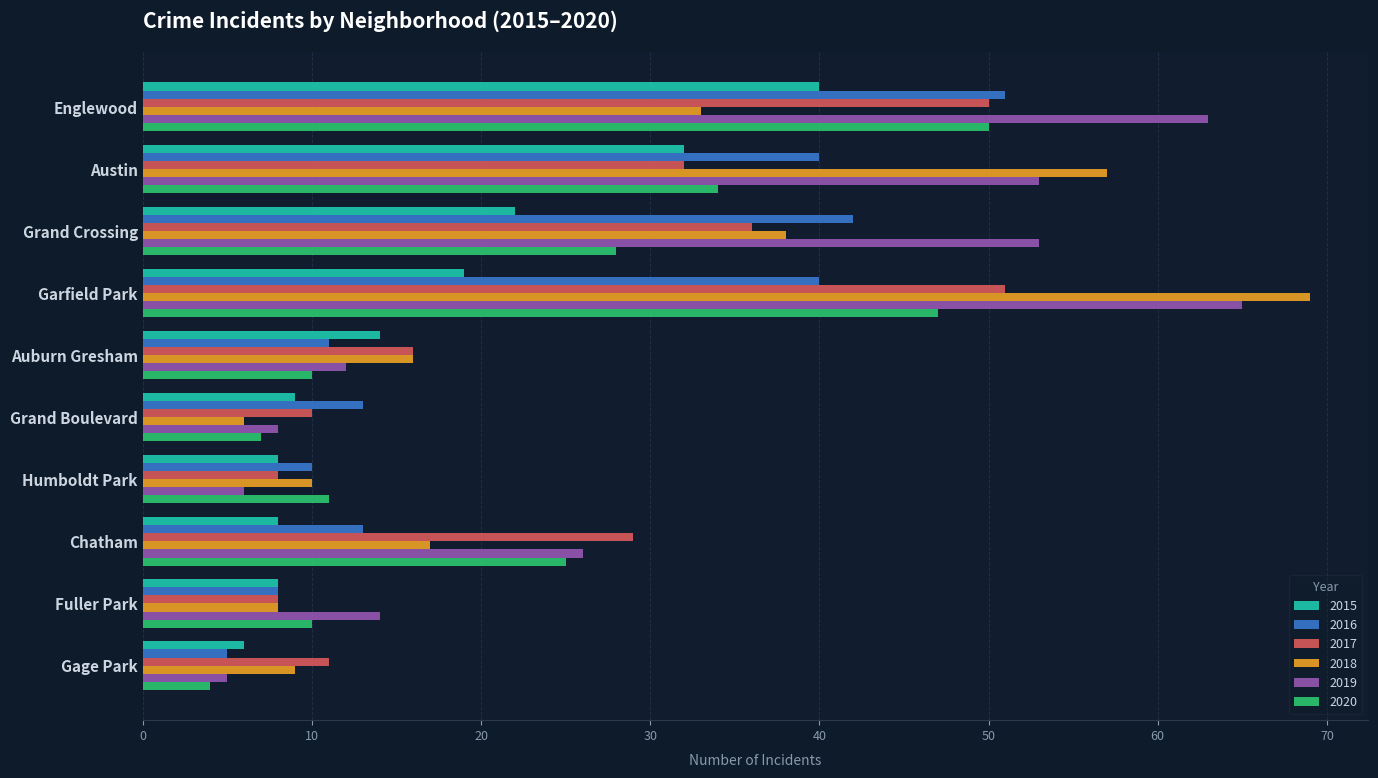

Where is 2019 nearest to the value 35?

Chatham